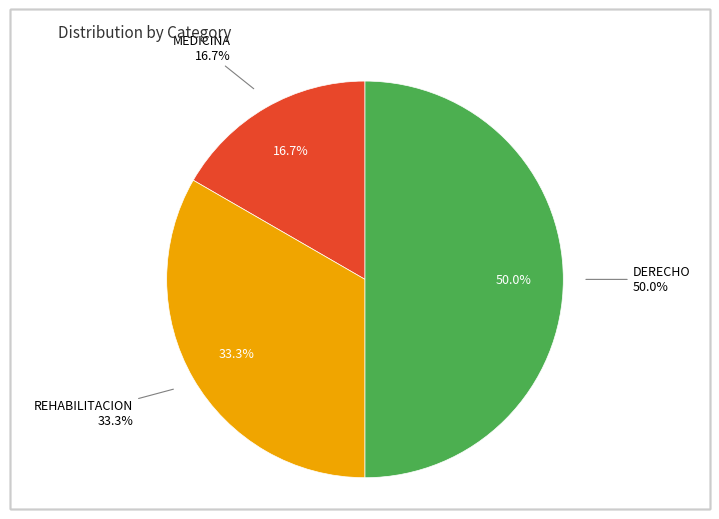

Is there any slice that represents more than half of the pie?

No